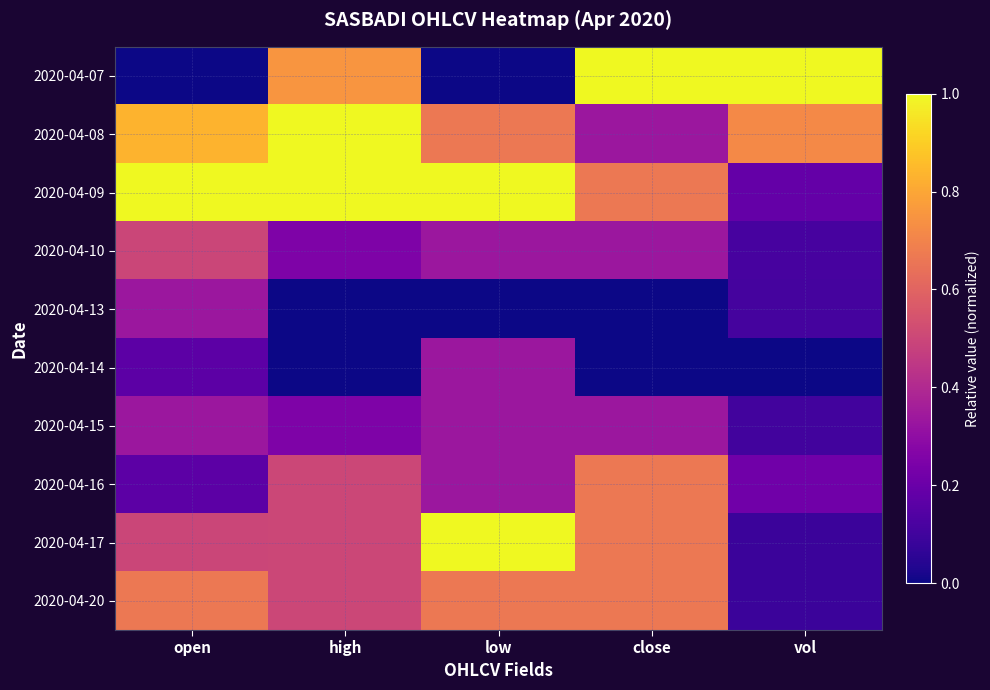

Reading left to right, extract all data points from this chart.

2020-04-07: open=0.0	high=0.8	low=0.0	close=1.0	vol=1.0
2020-04-08: open=0.8	high=1.0	low=0.7	close=0.3	vol=0.7
2020-04-09: open=1.0	high=1.0	low=1.0	close=0.7	vol=0.2
2020-04-10: open=0.5	high=0.2	low=0.3	close=0.3	vol=0.1
2020-04-13: open=0.3	high=0.0	low=0.0	close=0.0	vol=0.1
2020-04-14: open=0.2	high=0.0	low=0.3	close=0.0	vol=0.0
2020-04-15: open=0.3	high=0.2	low=0.3	close=0.3	vol=0.1
2020-04-16: open=0.2	high=0.5	low=0.3	close=0.7	vol=0.2
2020-04-17: open=0.5	high=0.5	low=1.0	close=0.7	vol=0.1
2020-04-20: open=0.7	high=0.5	low=0.7	close=0.7	vol=0.1